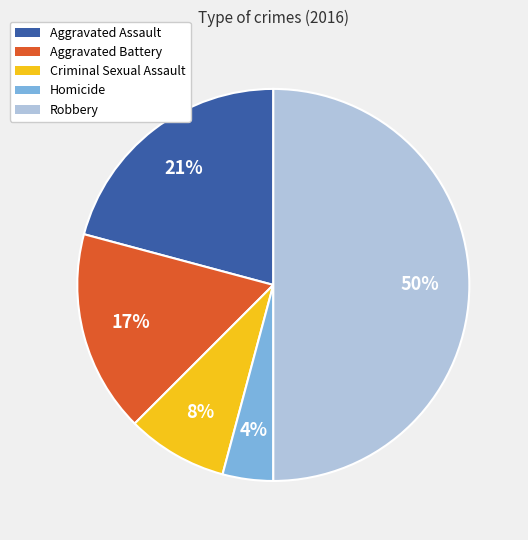

Which has a higher value, Criminal Sexual Assault or Homicide?

Criminal Sexual Assault